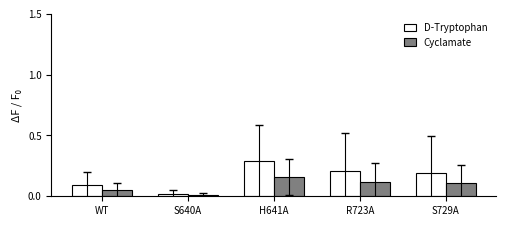

What are all the series names shown in the legend?

D-Tryptophan, Cyclamate